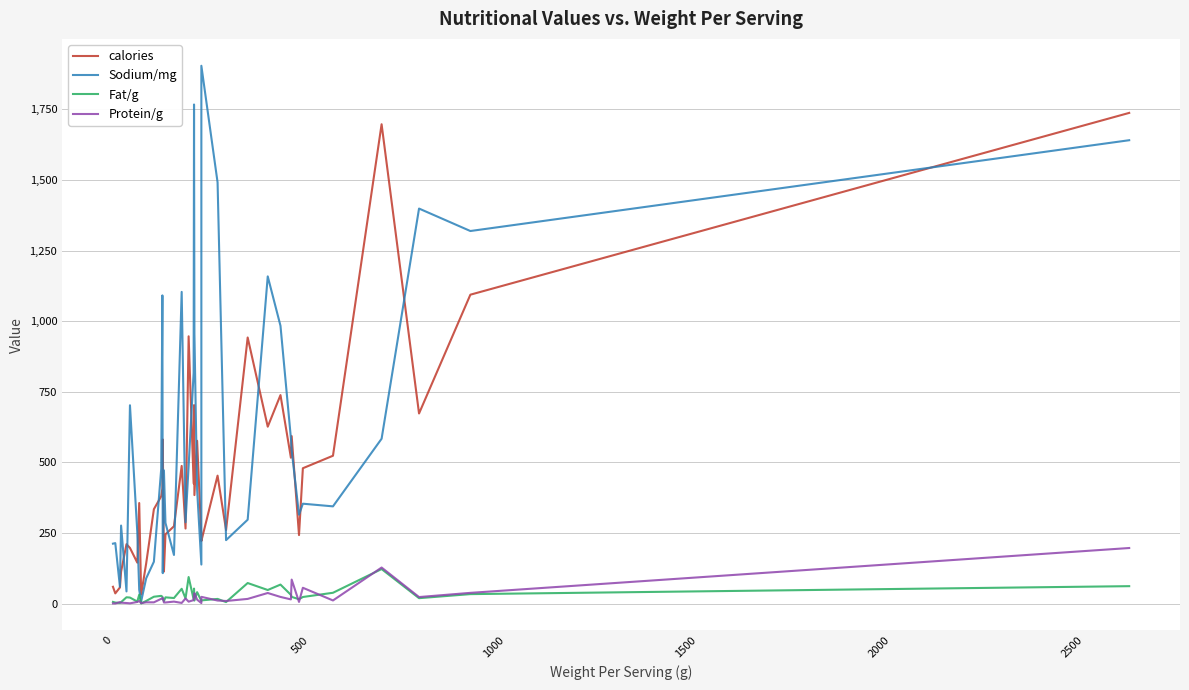

True or false: Sodium/mg and Protein/g intersect in this chart.

False